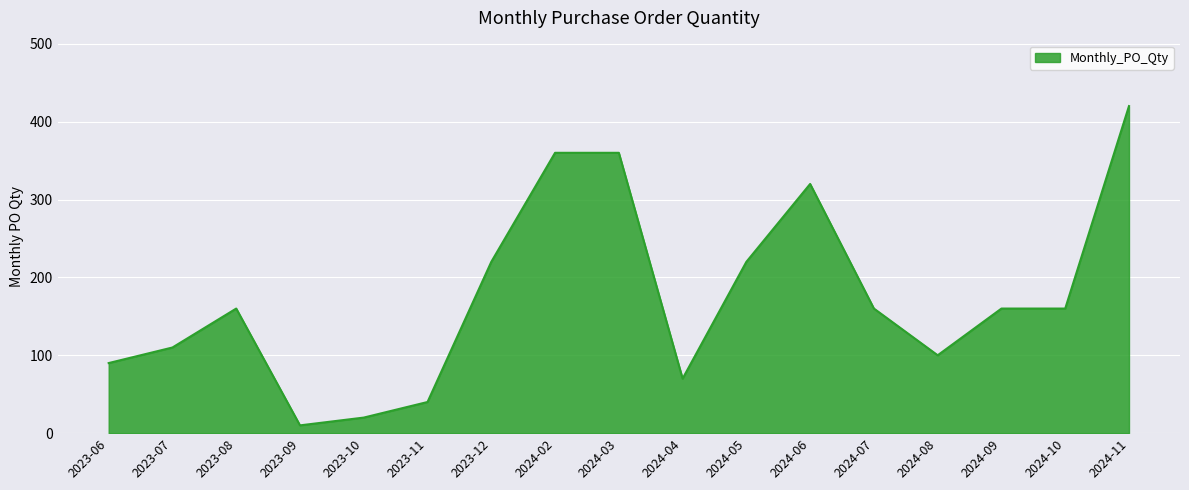

What is the difference between the values at 2023-07 and 2023-11?

70